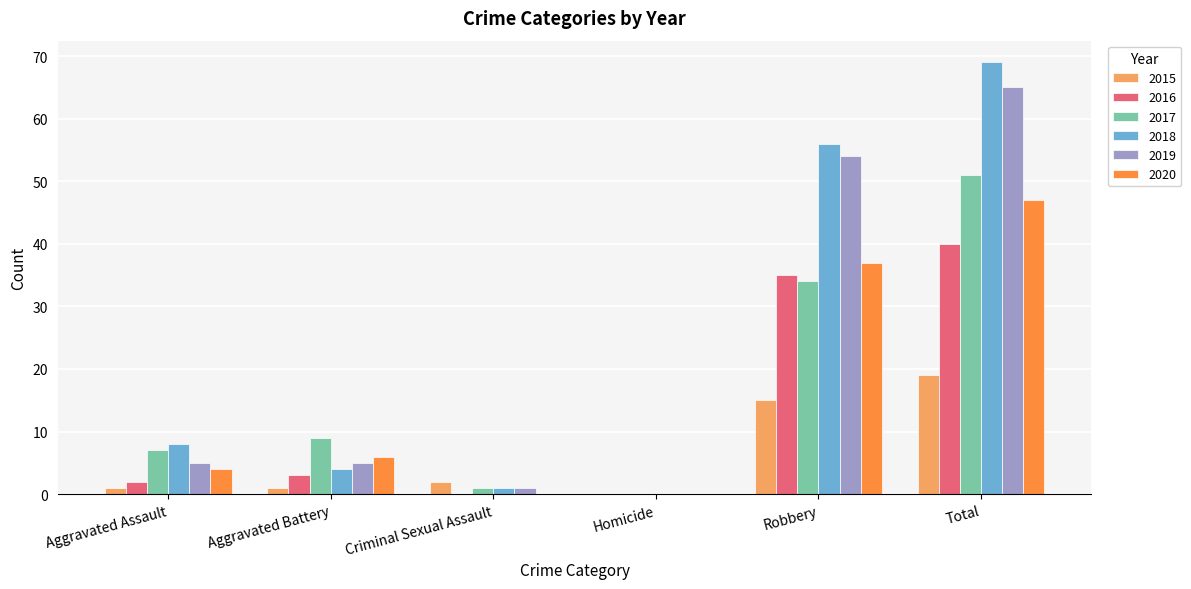

At which label is 2016 closest to 20?

Robbery